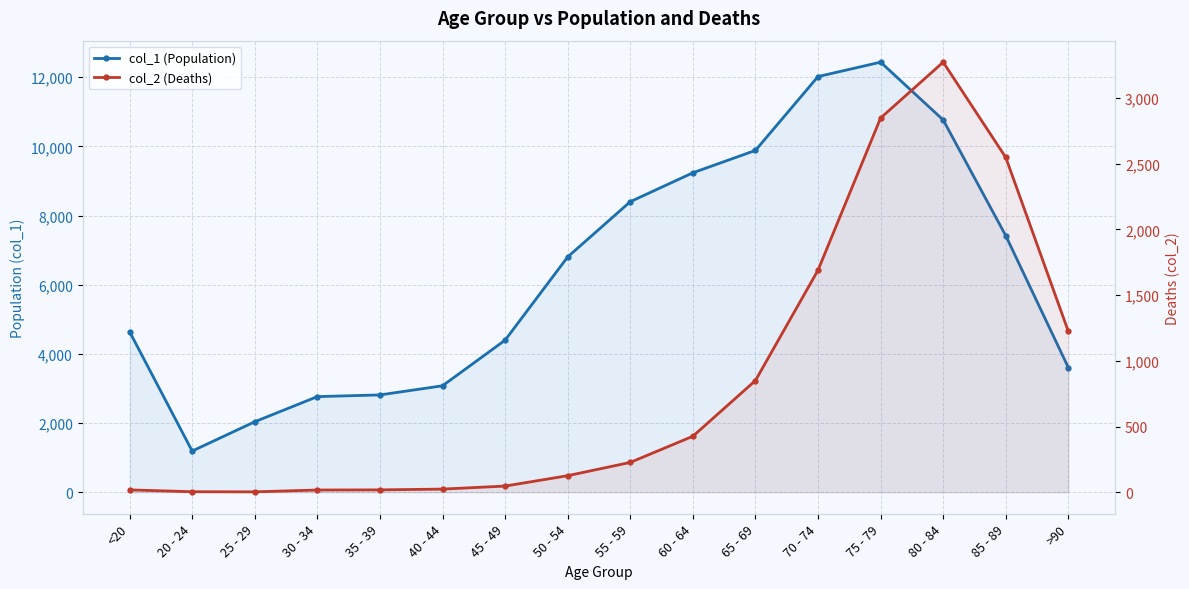

Does the chart display data point markers on the line(s)?

Yes